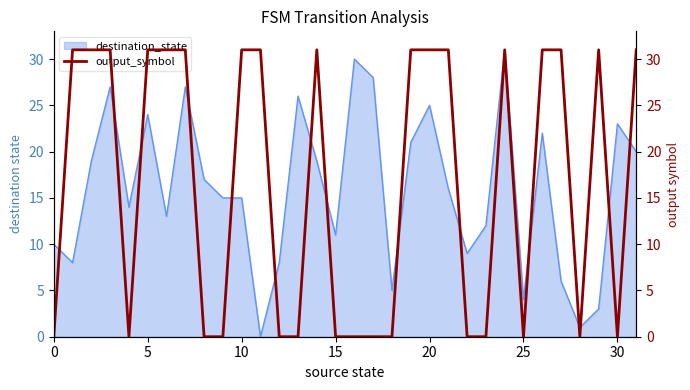

Reading left to right, extract all data points from this chart.

0	31	31	31	0	31	31	31	0	0	31	31	0	0	31	0	0	0	0	31	31	31	0	0	31	0	31	31	0	31	0	31